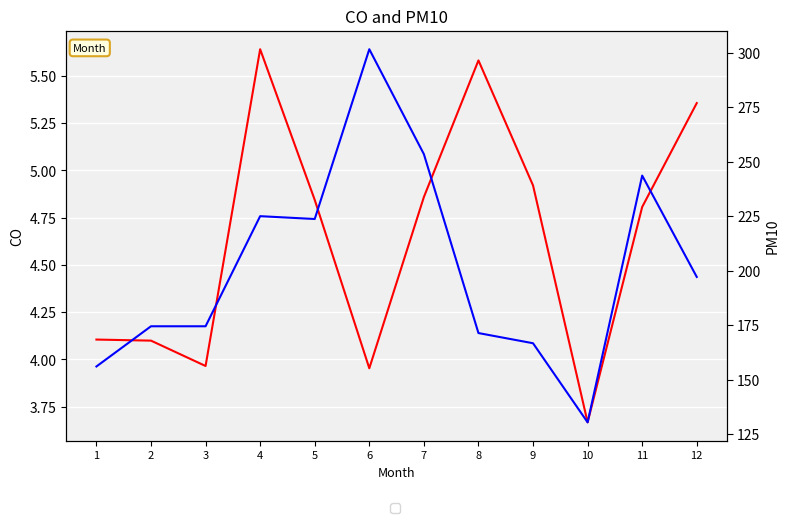

Rank the categories by PM10 value from lowest to highest.

10, 1, 9, 8, 2, 3, 12, 5, 4, 11, 7, 6